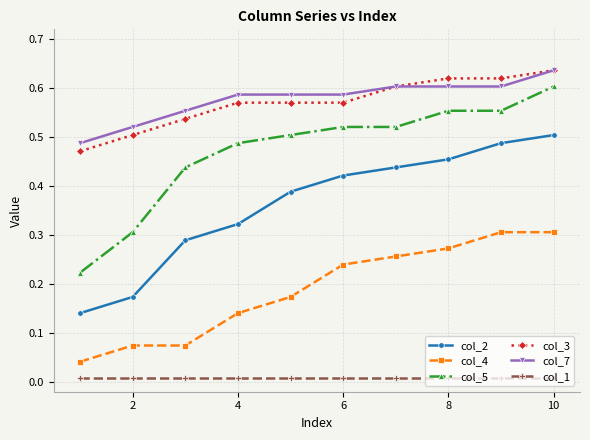

Which series has the largest range (max minus min)?

col_5